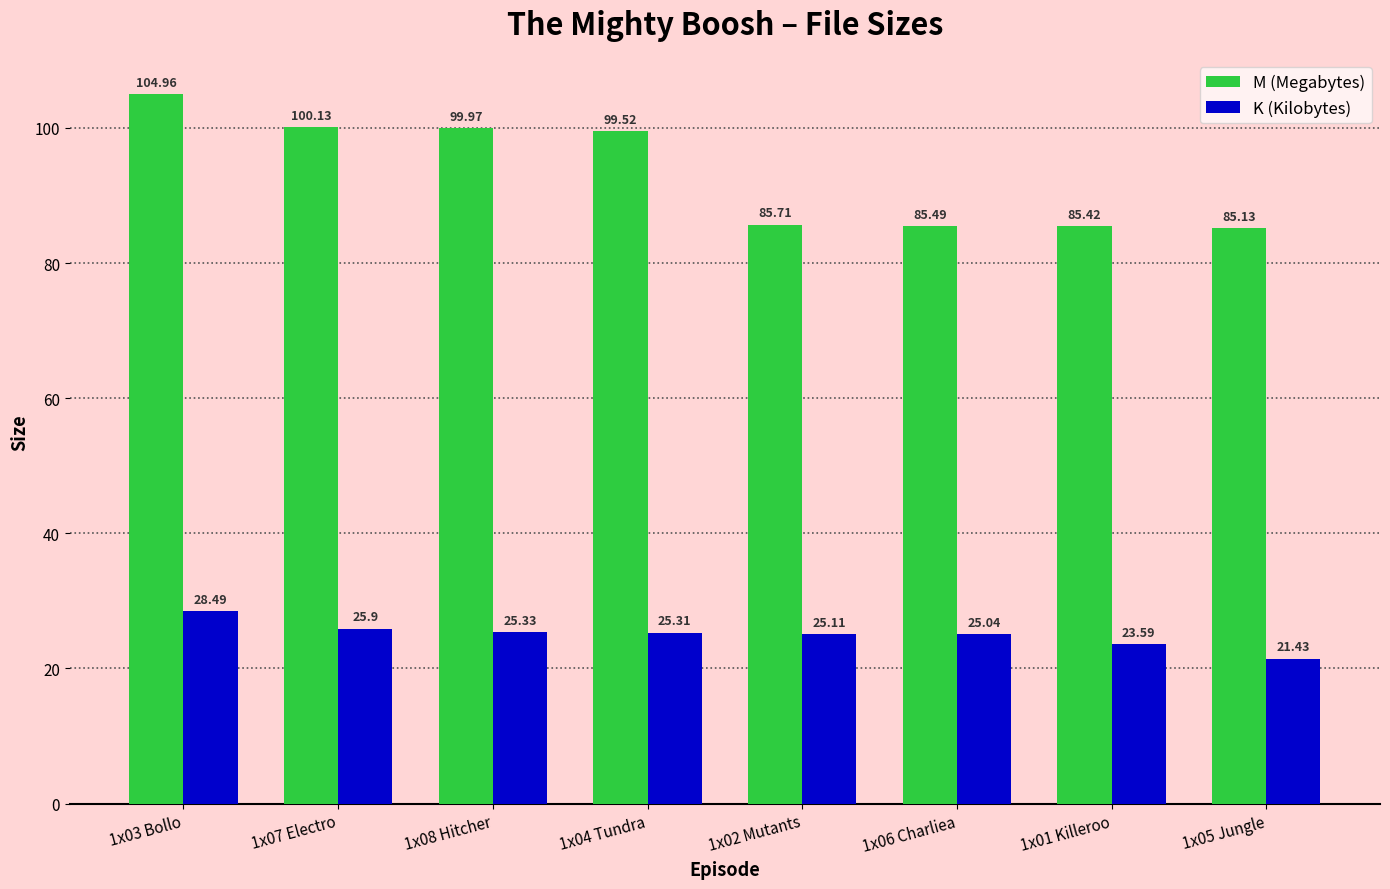

Reading left to right, extract all data points from this chart.

M (Megabytes): 105.0	100.1	100.0	99.5	85.7	85.5	85.4	85.1
K (Kilobytes): 28.5	25.9	25.3	25.3	25.1	25.0	23.6	21.4